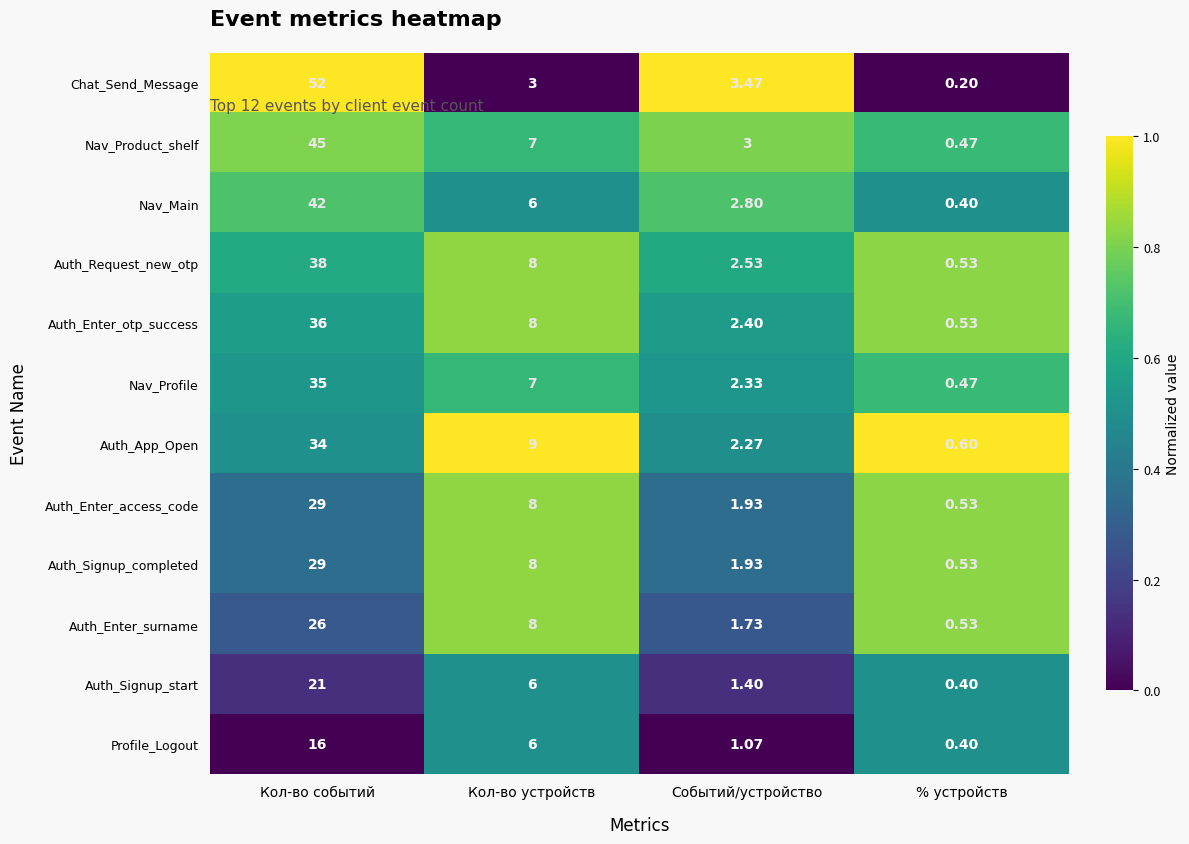

Where is Auth_Enter_surname nearest to the value 13?

Кол-во устройств